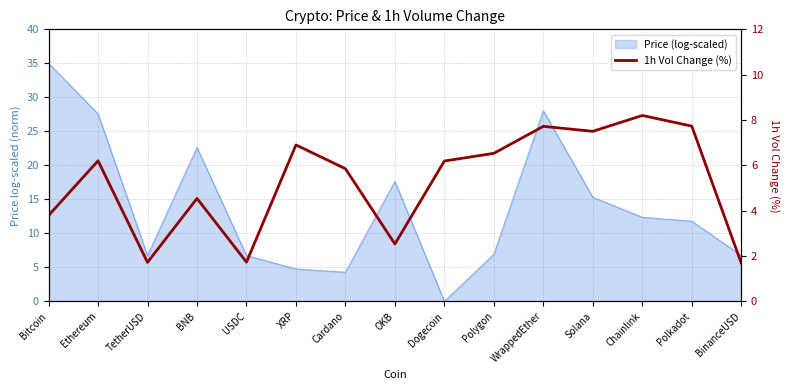

The value at USDC is 2.8. True or false?

False